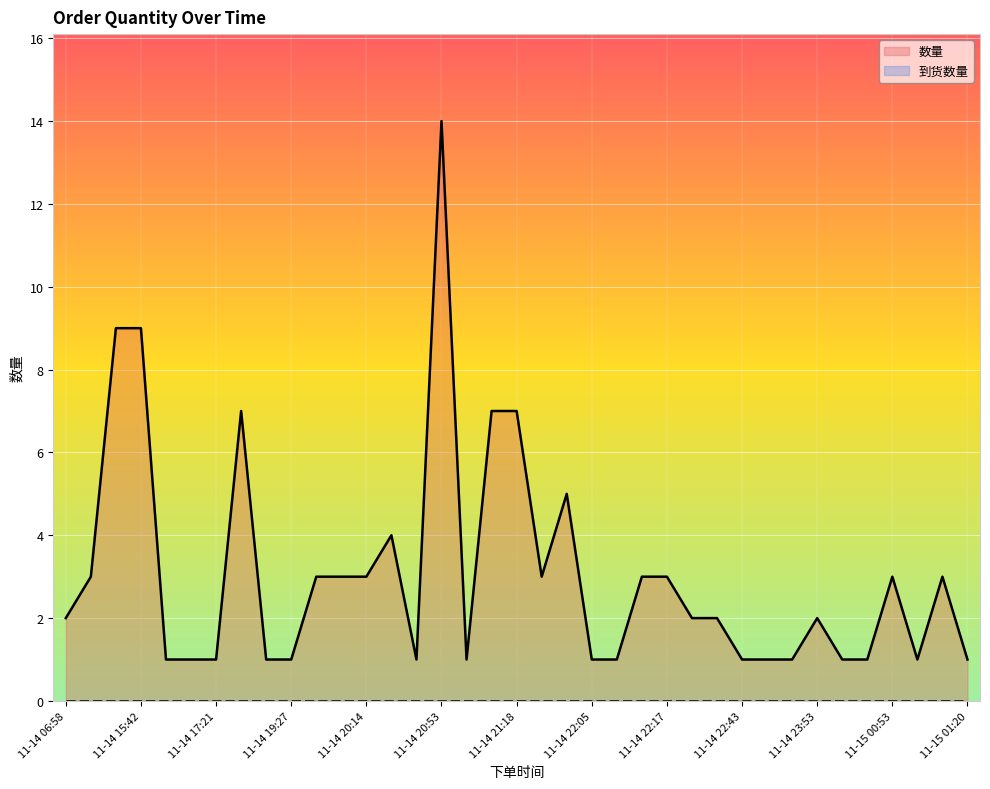

Reading left to right, list all the values displayed in this chart.

2	3	9	9	1	1	1	7	1	1	3	3	3	4	1	14	1	7	7	3	5	1	1	3	3	2	2	1	1	1	2	1	1	3	1	3	1